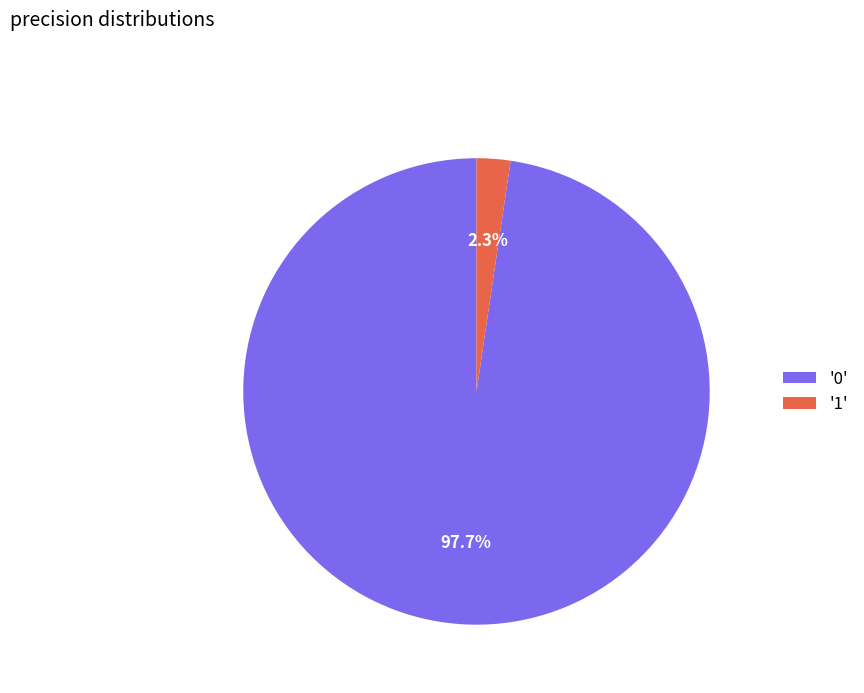

To the nearest percent, what is the difference between the largest and smallest slice percentages?

95%